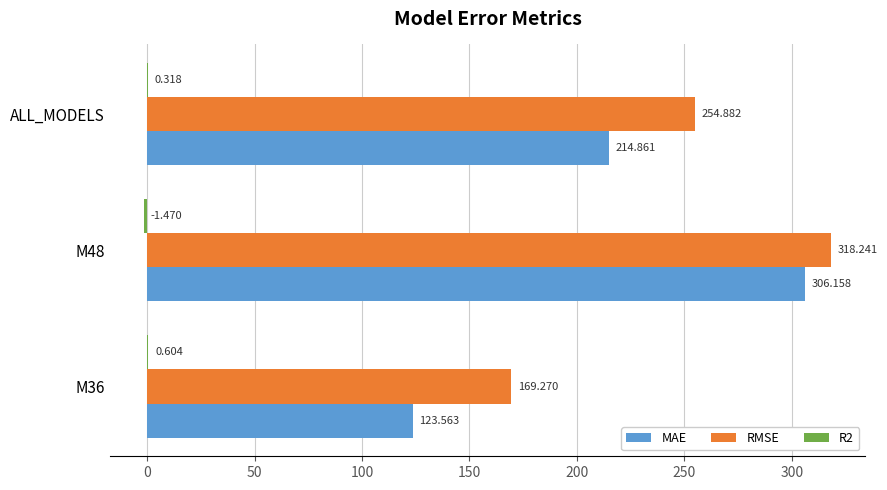

Which series has the largest total across all categories?

RMSE